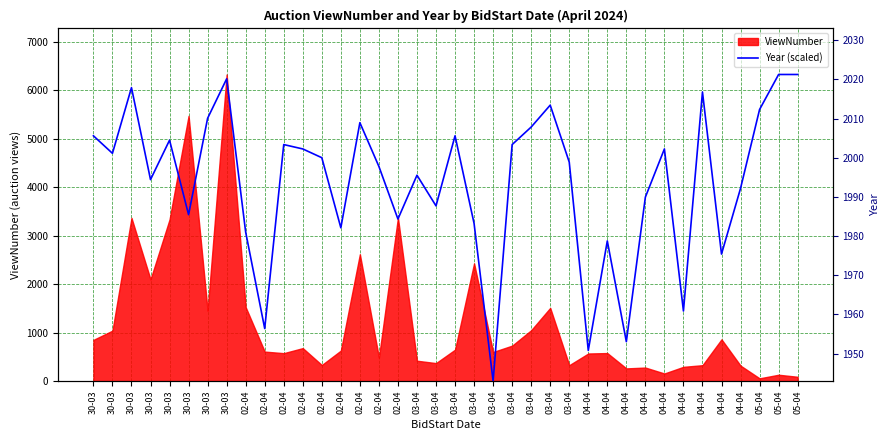

What is the sum of the values at 04-04 and 03-04?

5869.5